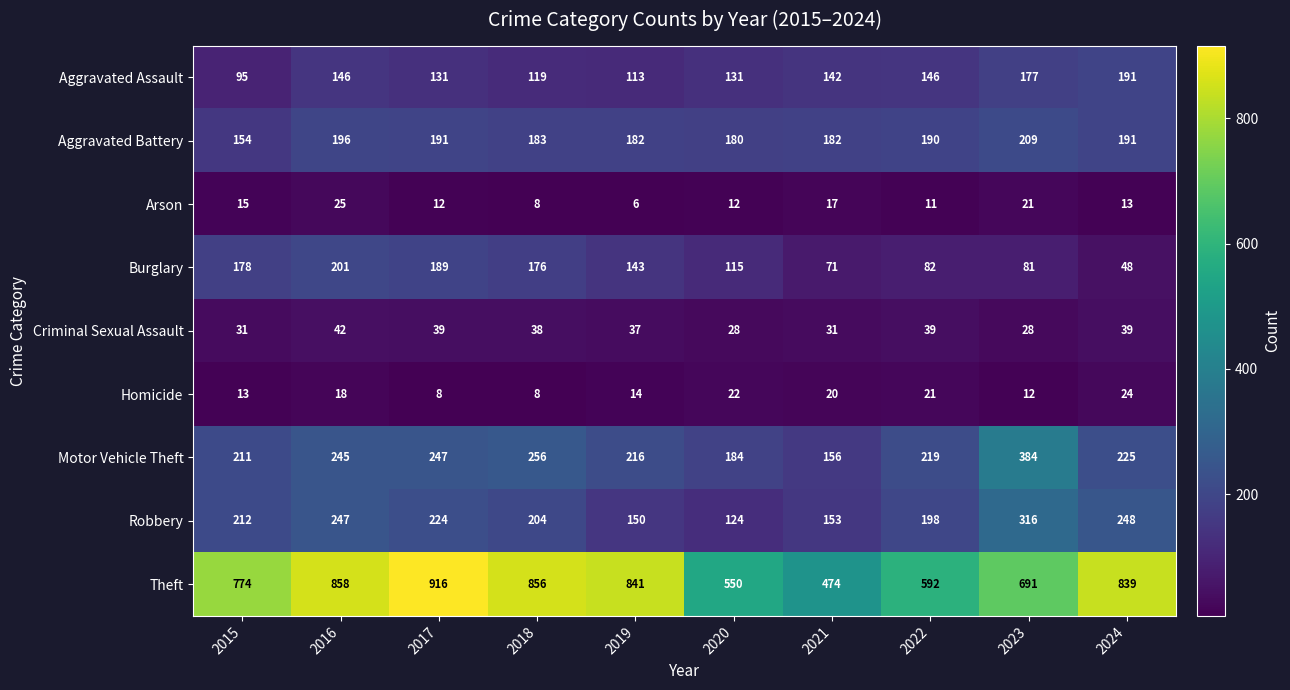

At which label is Arson closest to 15?

2015